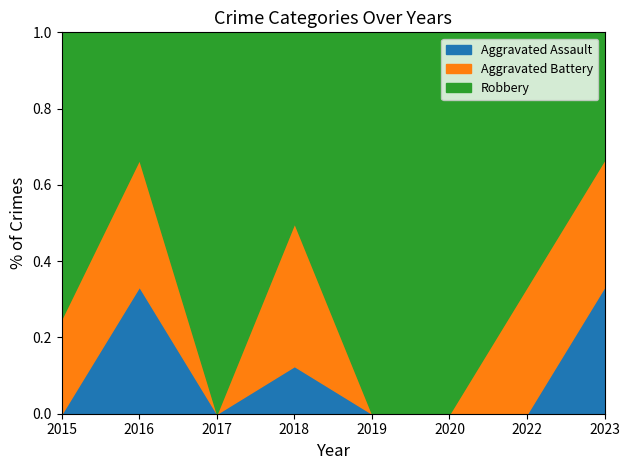

The Aggravated Assault series shows -0.2 at 2020. True or false?

False